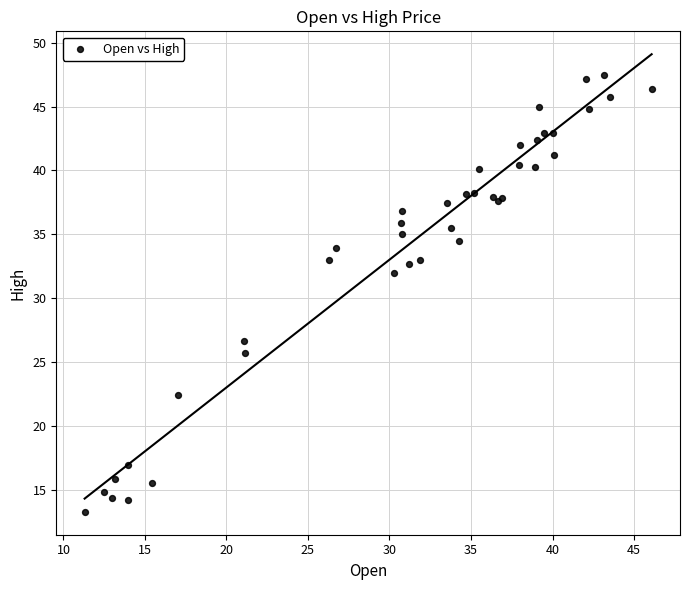

What Y value in the scatter plot is closest to 30?

32.0